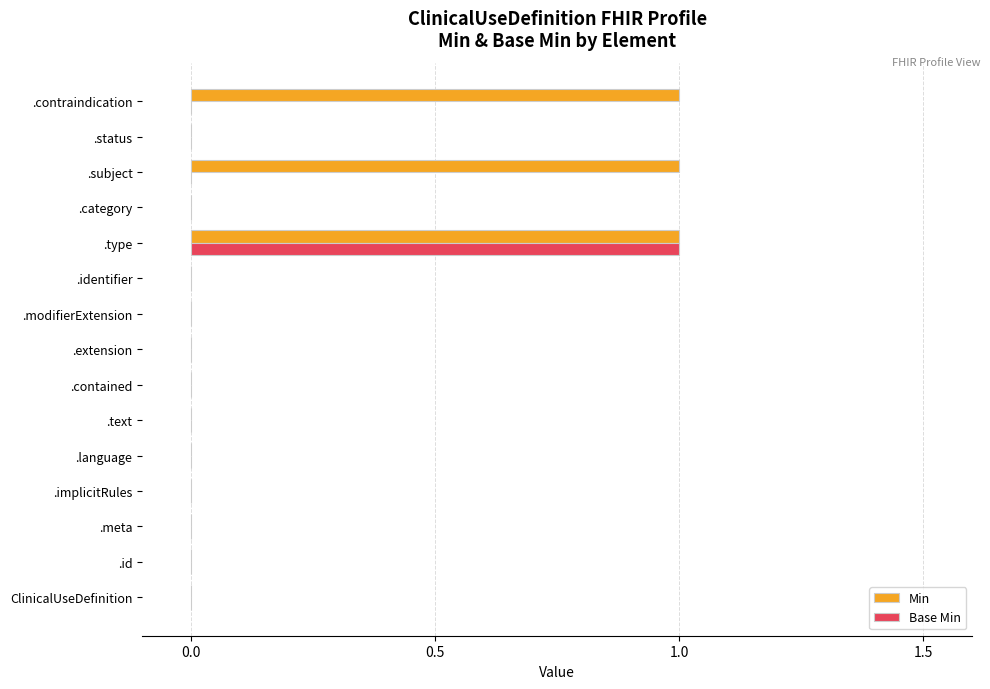

At which category is the sum across all series the highest?

.type